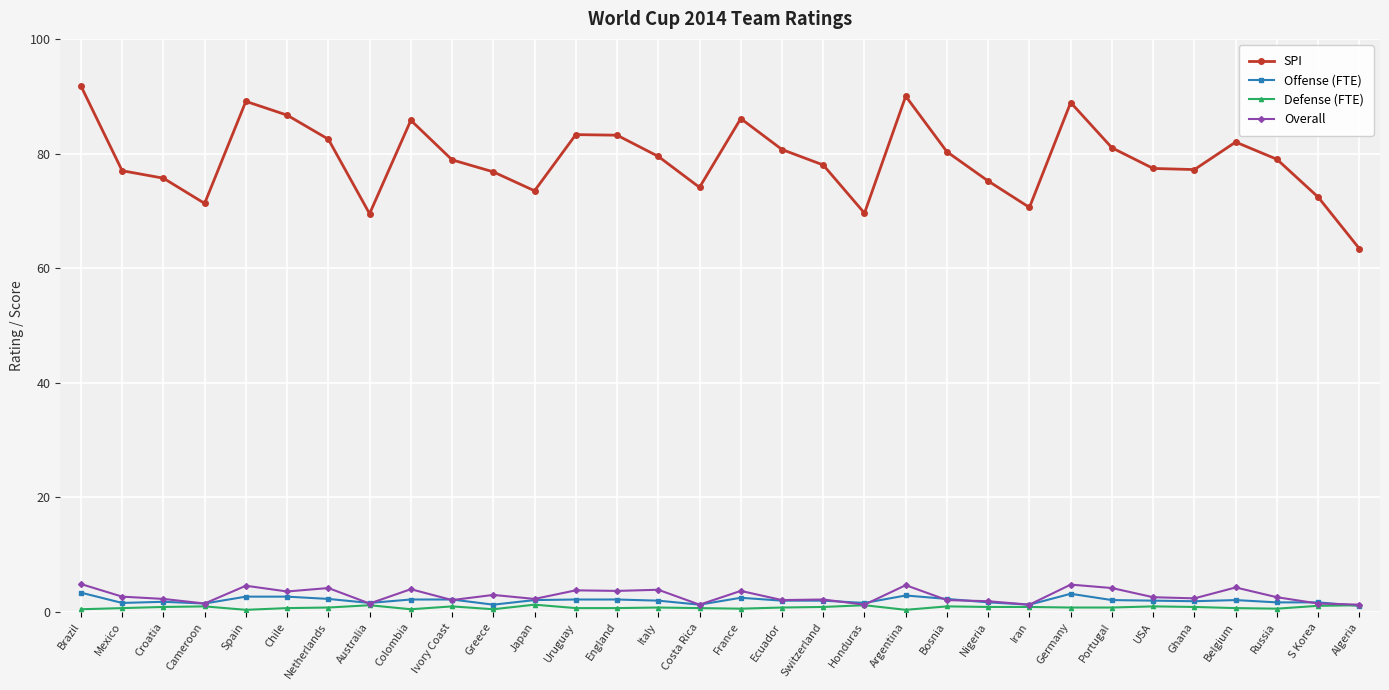

True or false: SPI has a value of 115.4 at Portugal.

False